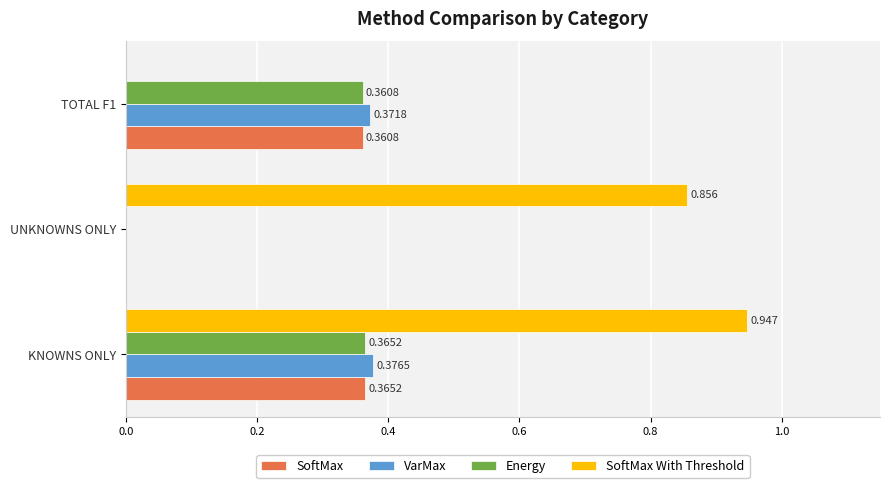

What are all the series names shown in the legend?

SoftMax, VarMax, Energy, SoftMax With Threshold